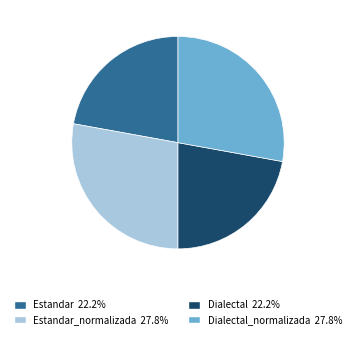

Does any single category account for the majority?

No